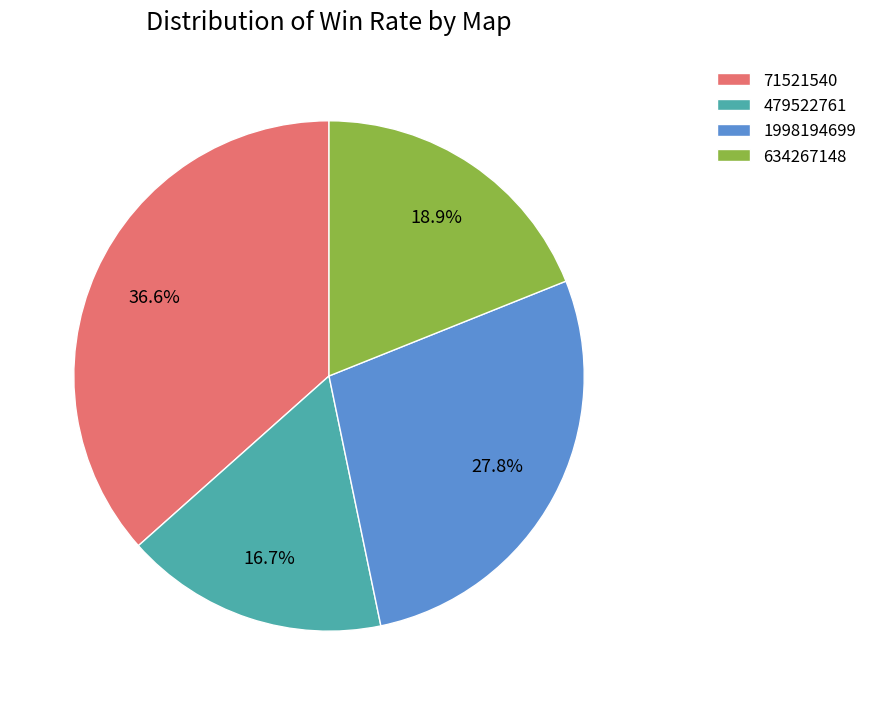

The 71521540 slice represents 37% of the pie. True or false?

True